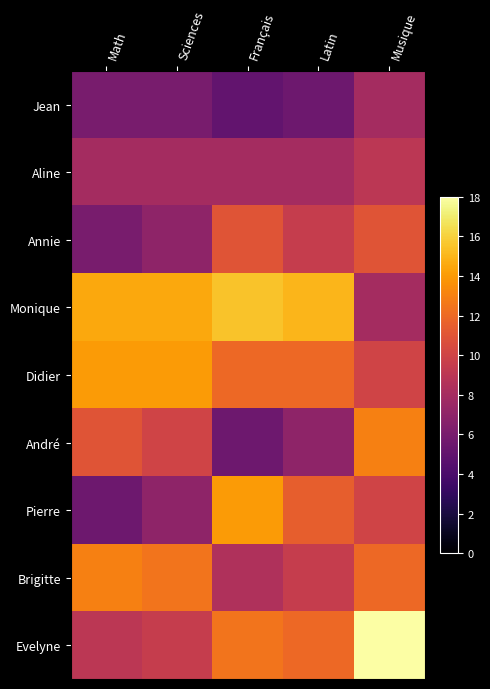

The value of Brigitte at Musique is 12.0. True or false?

True